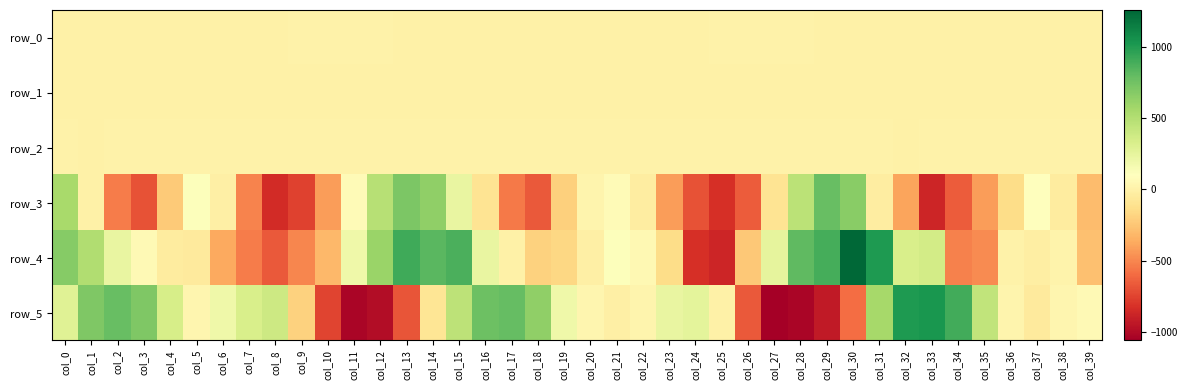

What value does the row_4 series have at col_36?

6.7